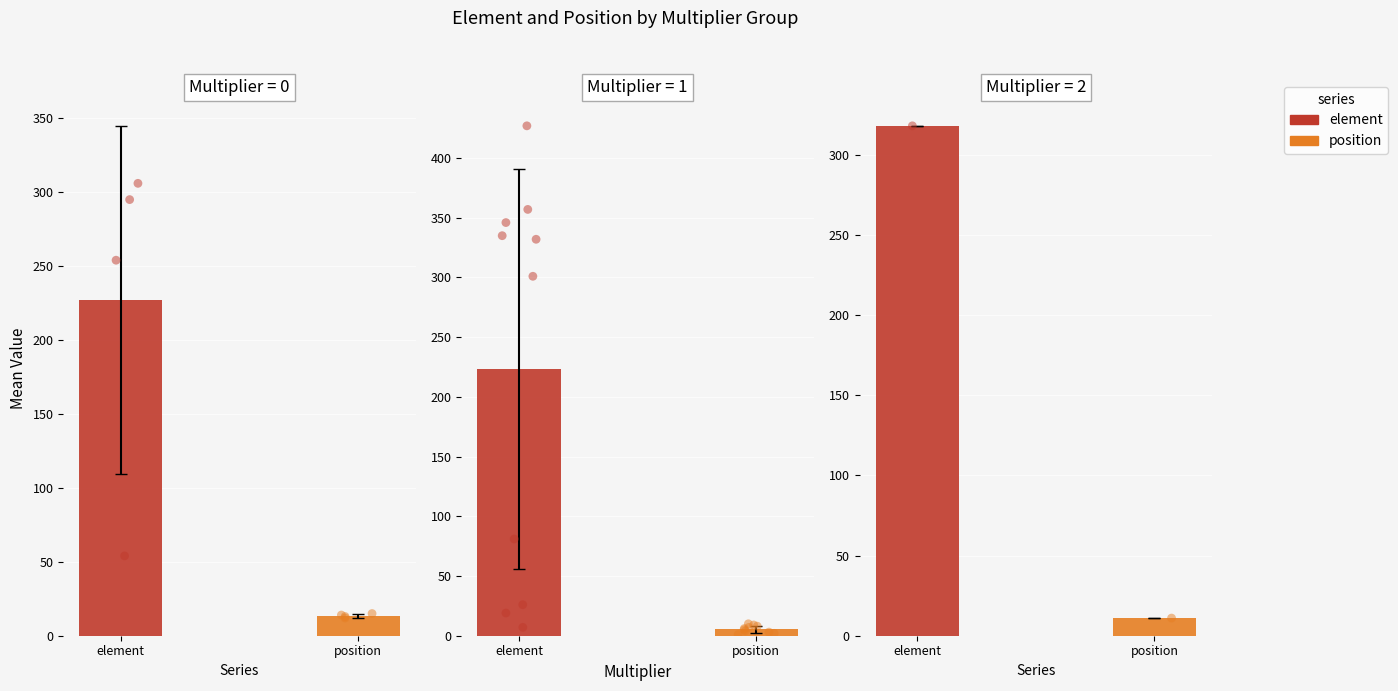

Which series reaches the minimum Y coordinate?

position